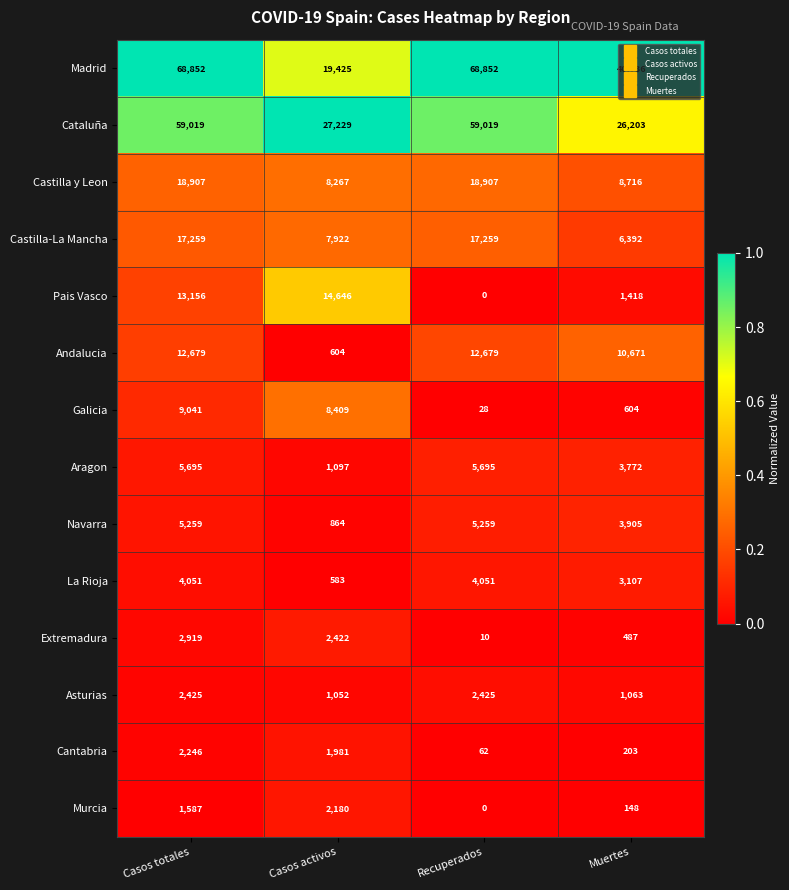

The La Rioja series shows 1013 at Casos activos. True or false?

False